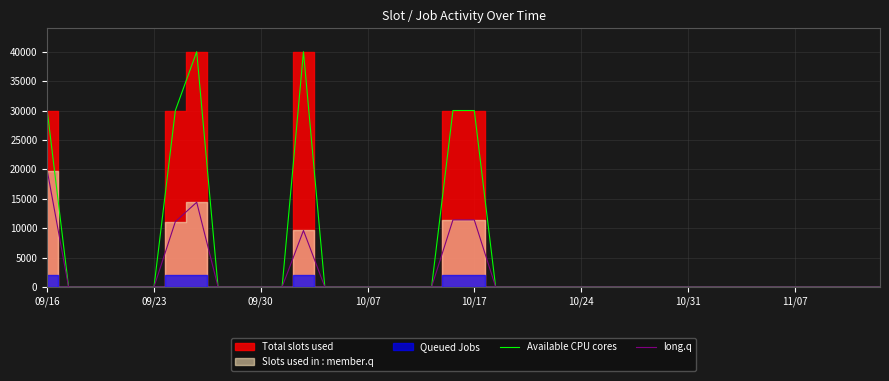

The value of long.q at 11/07 is 8617. True or false?

False